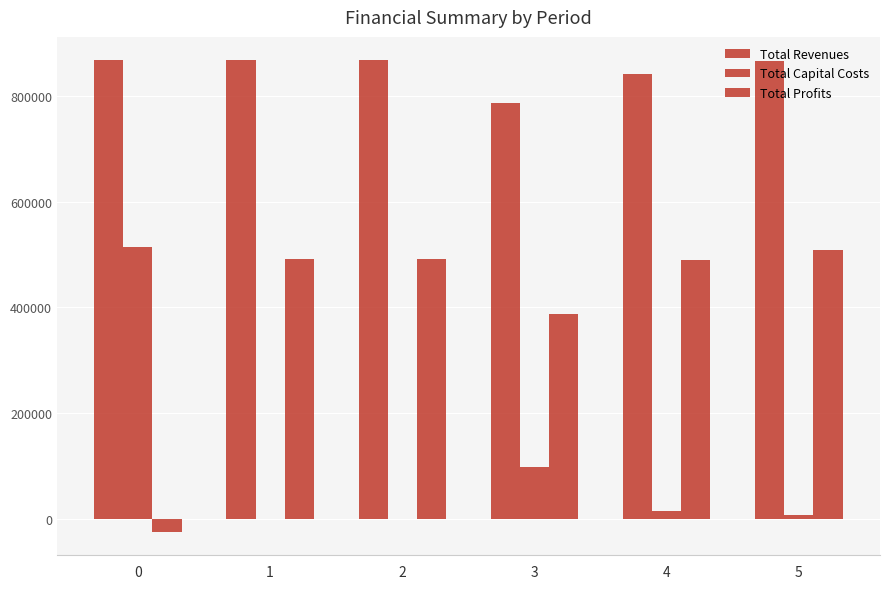

What is the greatest value displayed?

866573.9